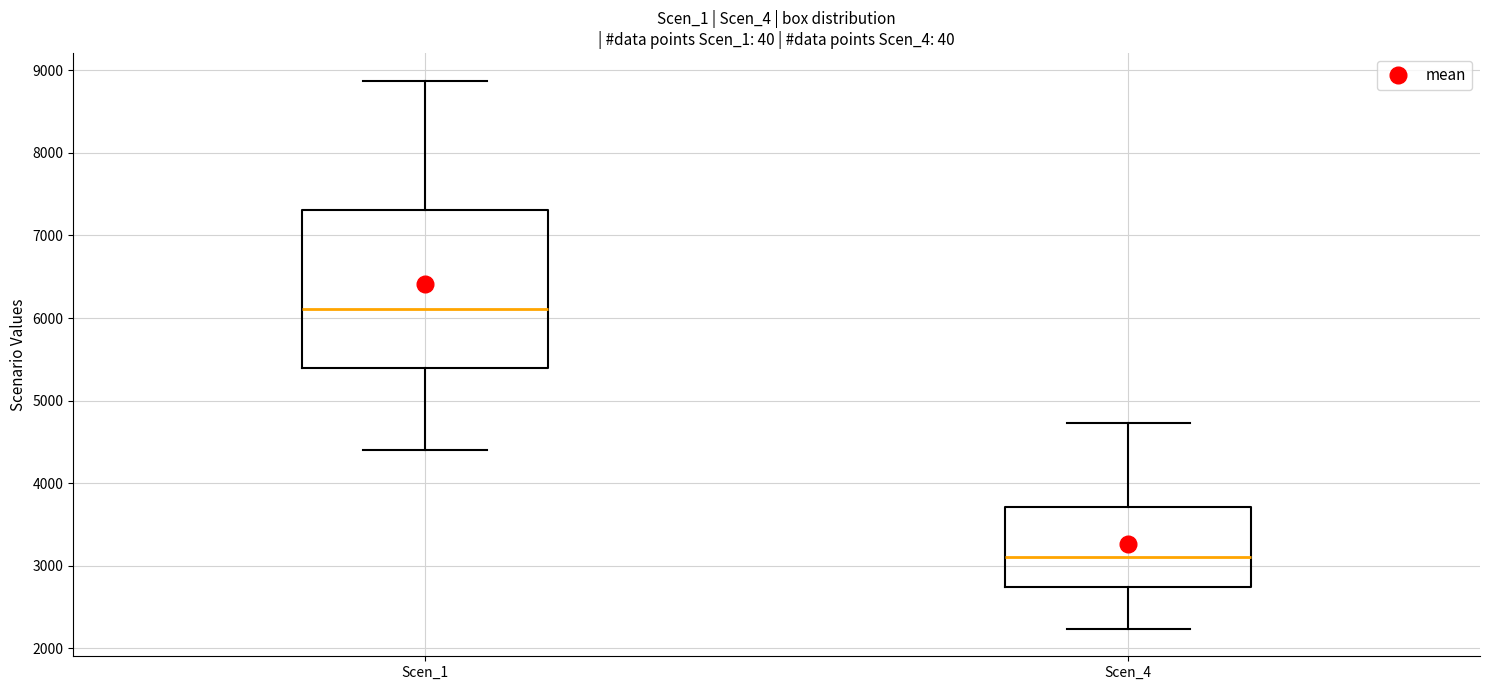

Comparing the boxes themselves (not the whiskers), which one is the tallest?

Scen_1